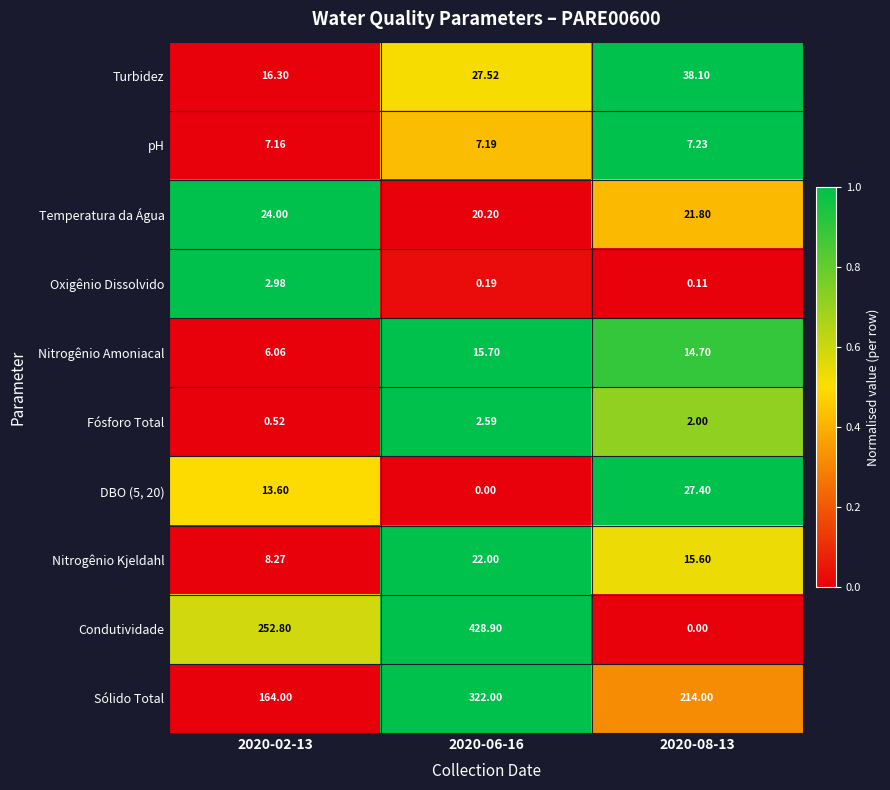

Which series changed the most between 2020-06-16 and 2020-08-13?

Condutividade